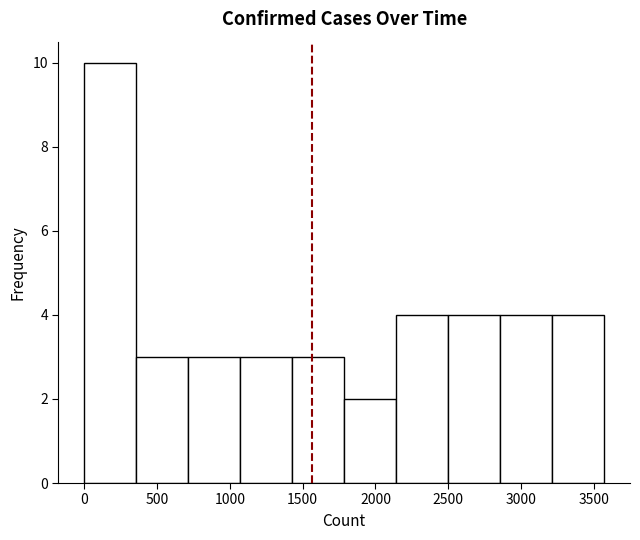

Over which range of the x-axis is the bar tallest?

0 to 350